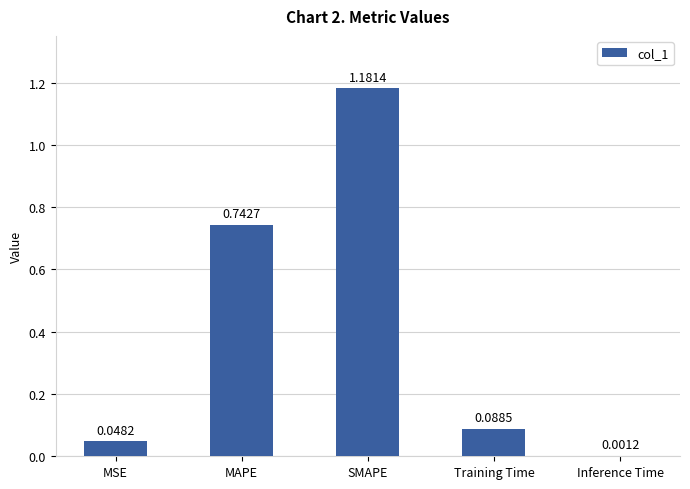

At which label is the value closest to 0?

Inference Time